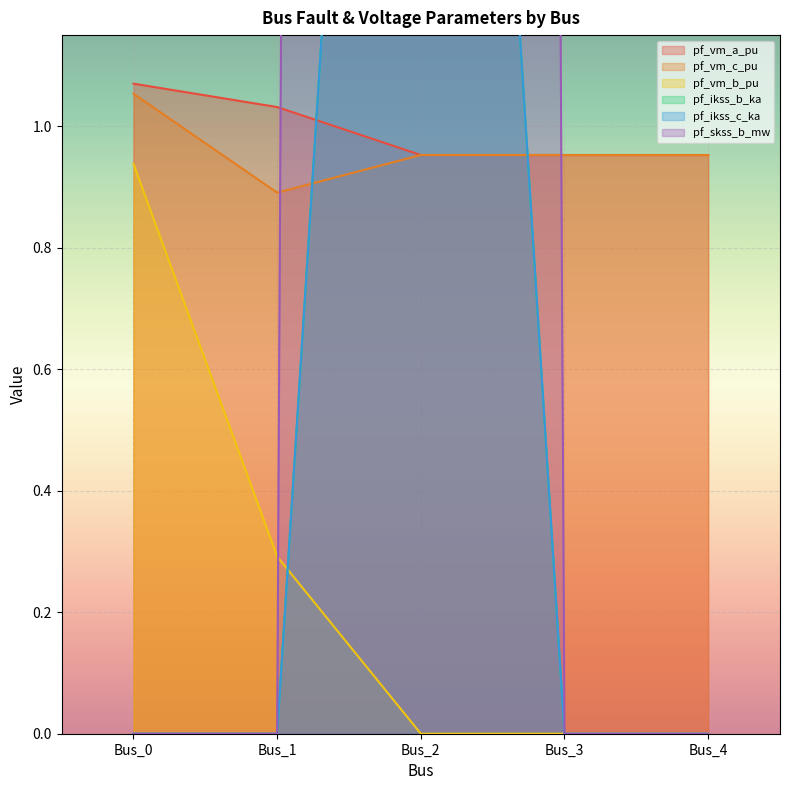

The pf_vm_b_pu series shows 0.5 at Bus_4. True or false?

False